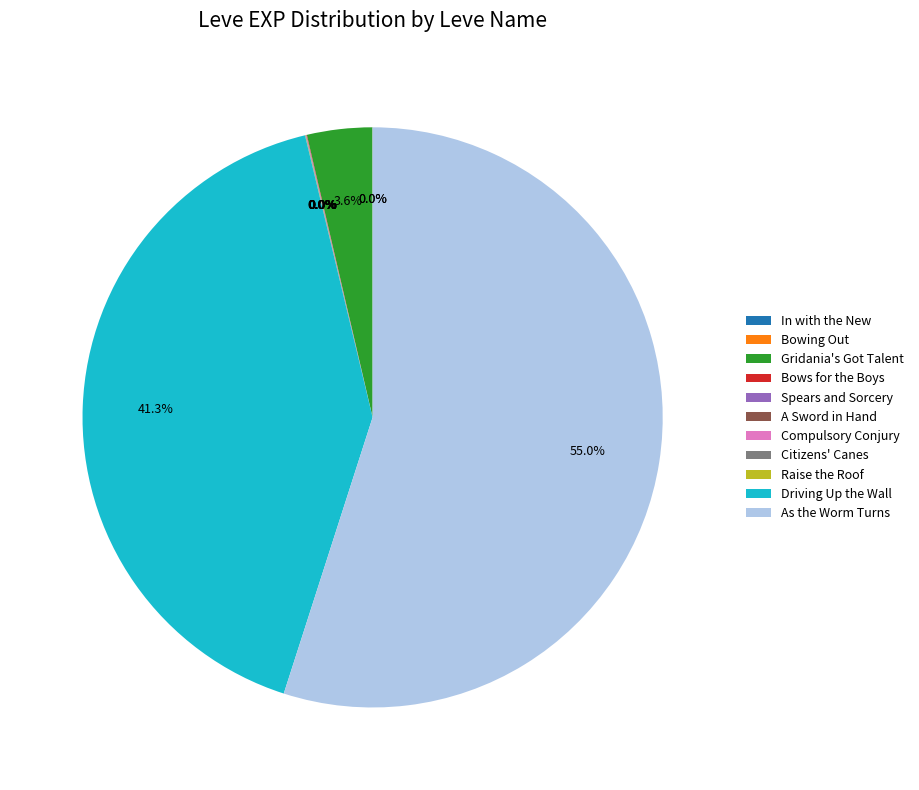

Which category has the biggest portion of the pie?

As the Worm Turns